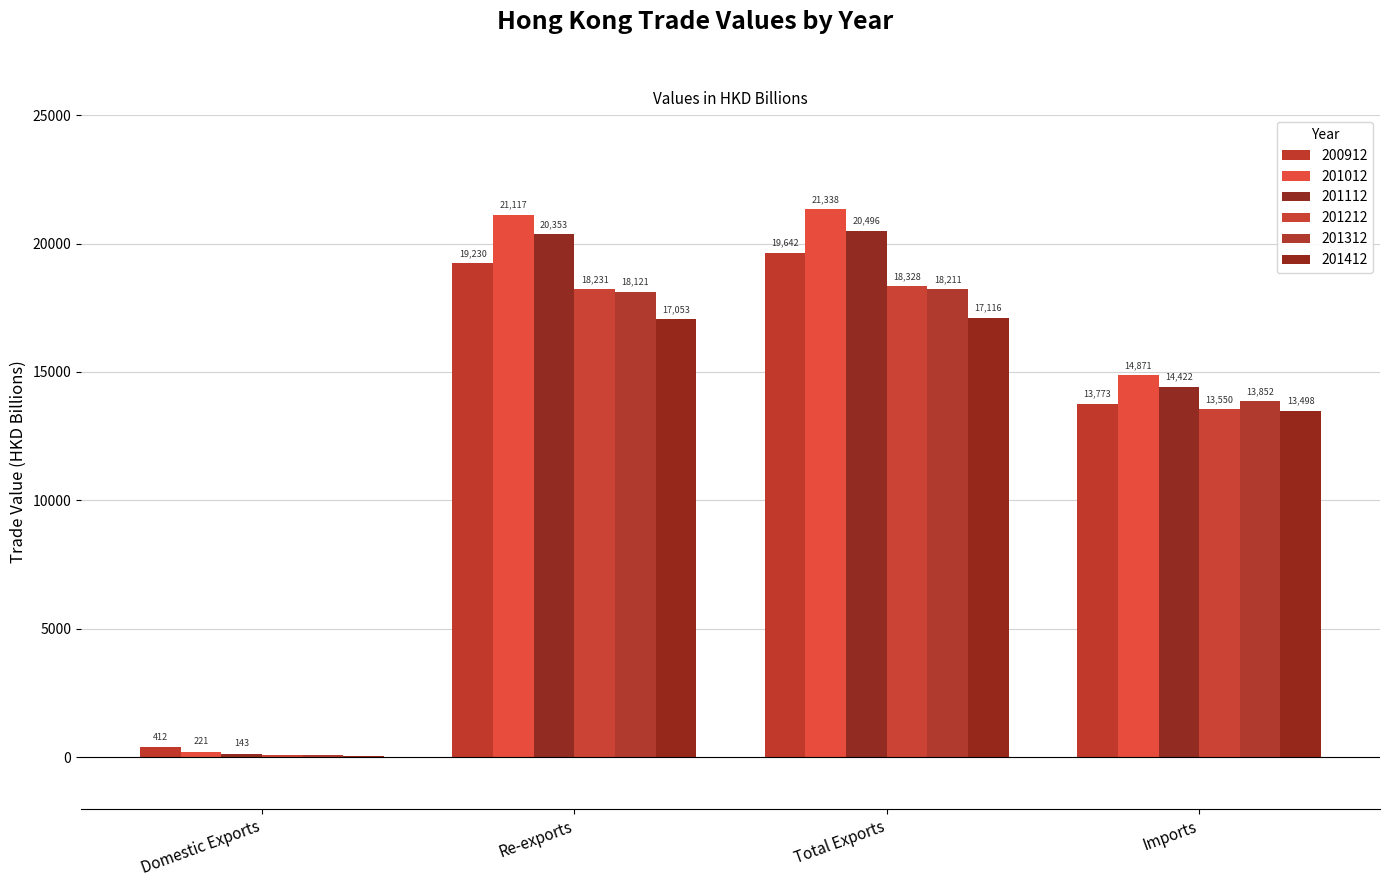

Which series has the largest total across all categories?

201012